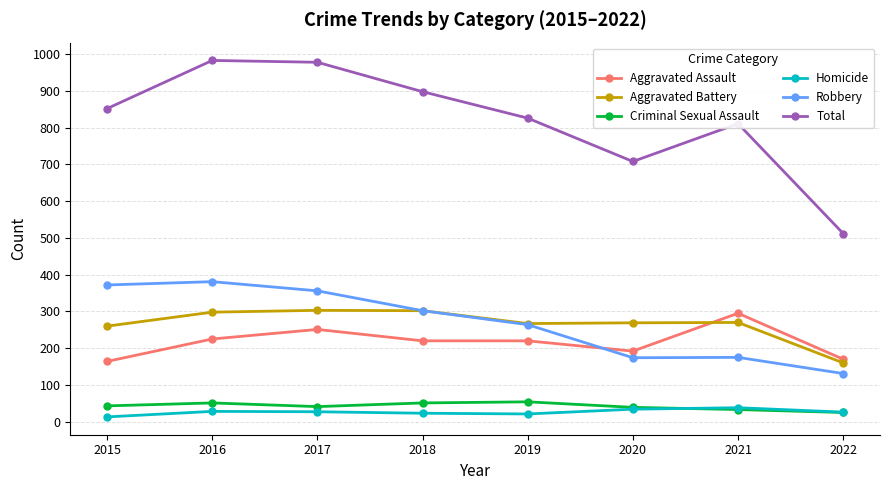

What is the lowest value of the Total series?

512